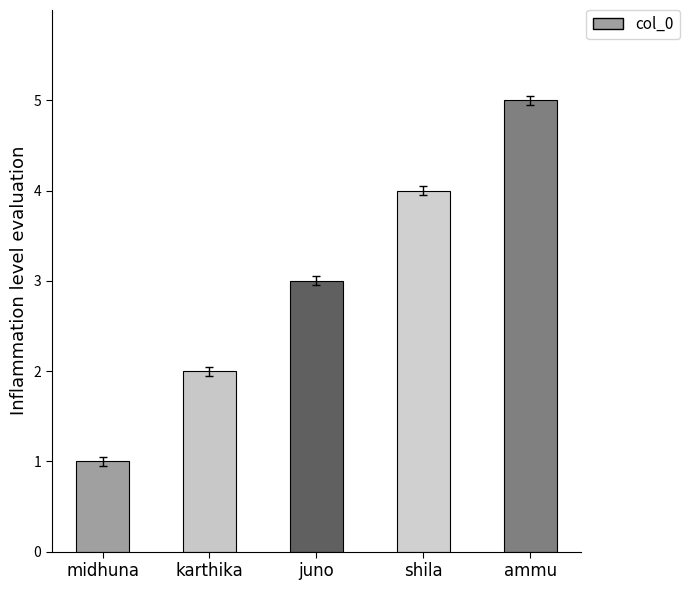

Does the chart contain any negative values?

No